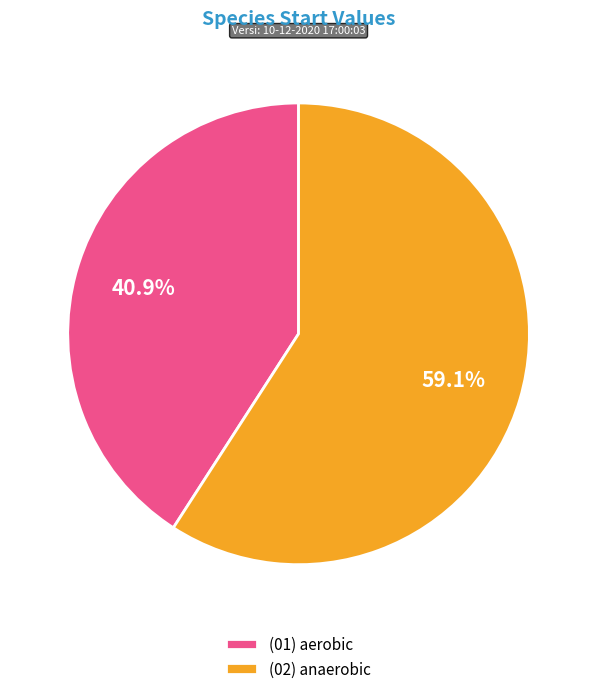

How much of the chart is everything except (01) aerobic?

59.1%